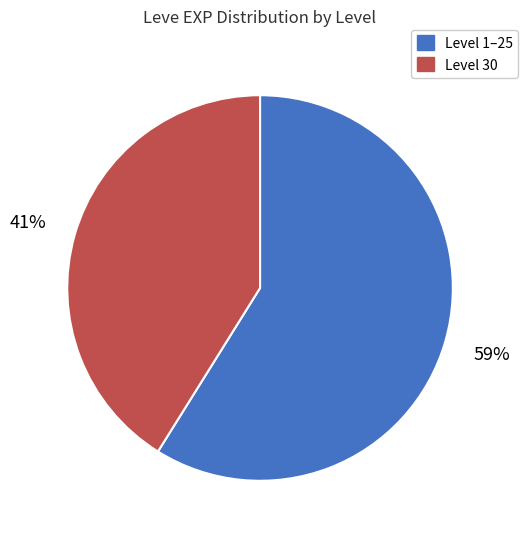

Is there any slice that represents more than half of the pie?

Yes